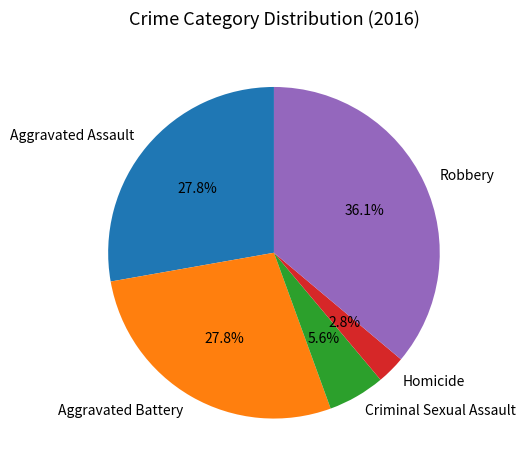

True or false: Robbery accounts for 43% of the total.

False